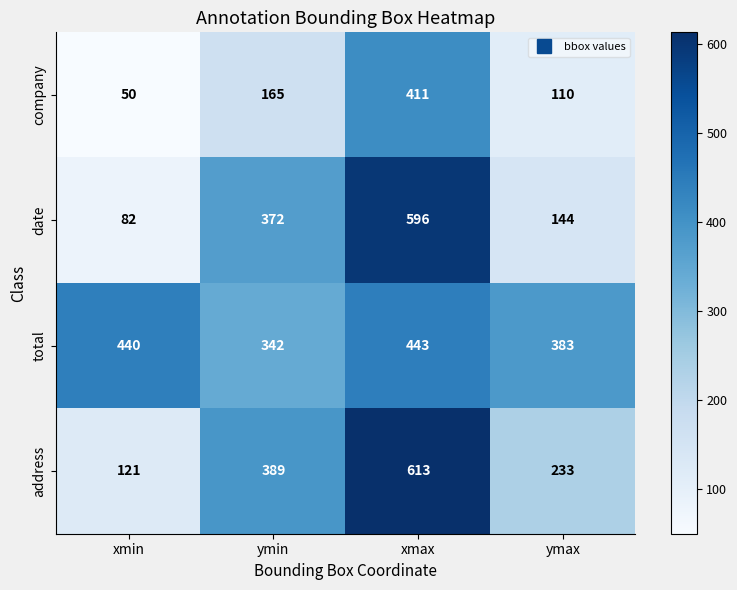

At which category does the chart reach its minimum across all series?

xmin